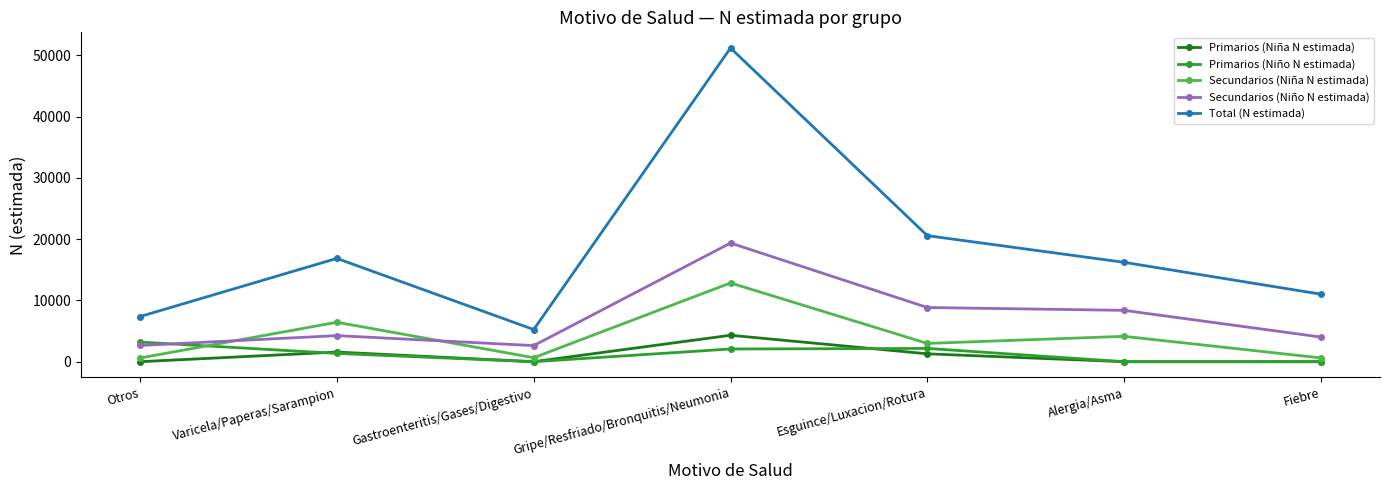

Where is the first local maximum for Secundarios (Niño N estimada)?

Varicela/Paperas/Sarampion